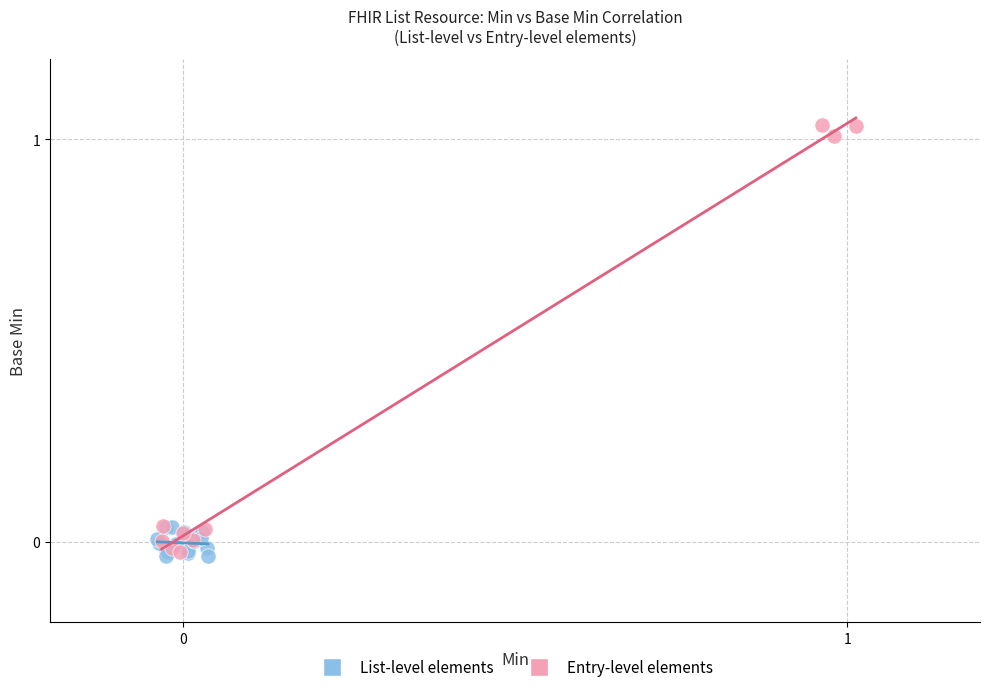

Which series reaches the maximum Y coordinate?

Entry-level elements